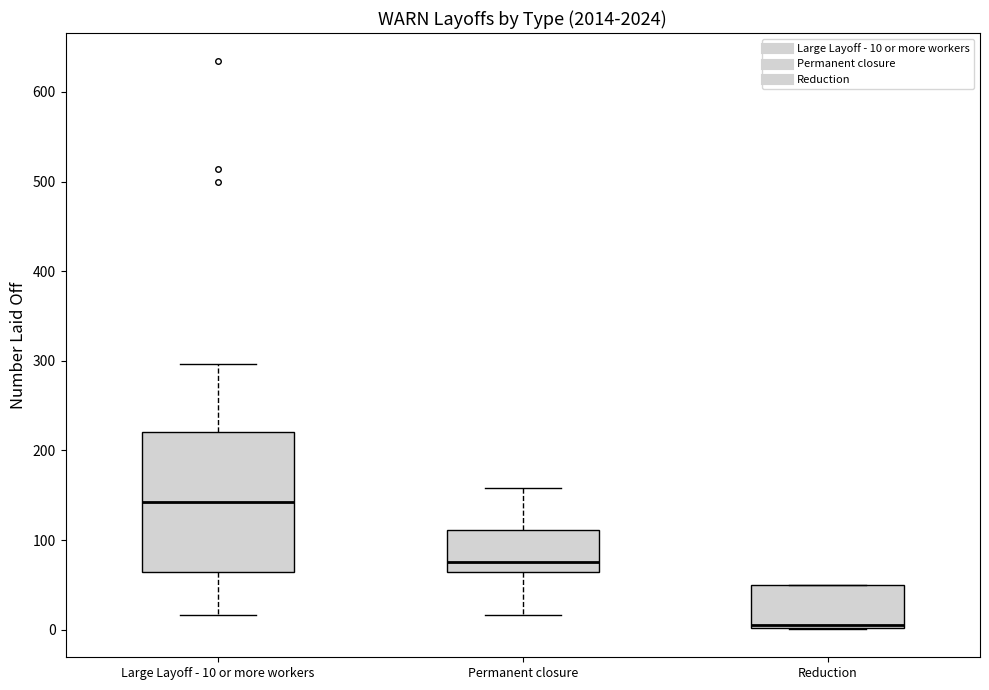

Reading left to right, transcribe this box plot: for each box, give where its median line is, the range the box spans, and where its two whiskers end, as read against the y-axis. The values are not printed on the chart, so give them approximately, as read against the axis.

Large Layoff - 10 or more workers: median 140, box 70 to 220, whiskers 20 to 300
Permanent closure: median 80, box 60 to 110, whiskers 20 to 160
Reduction: median 10, box 0 to 50, whiskers 0 to 50